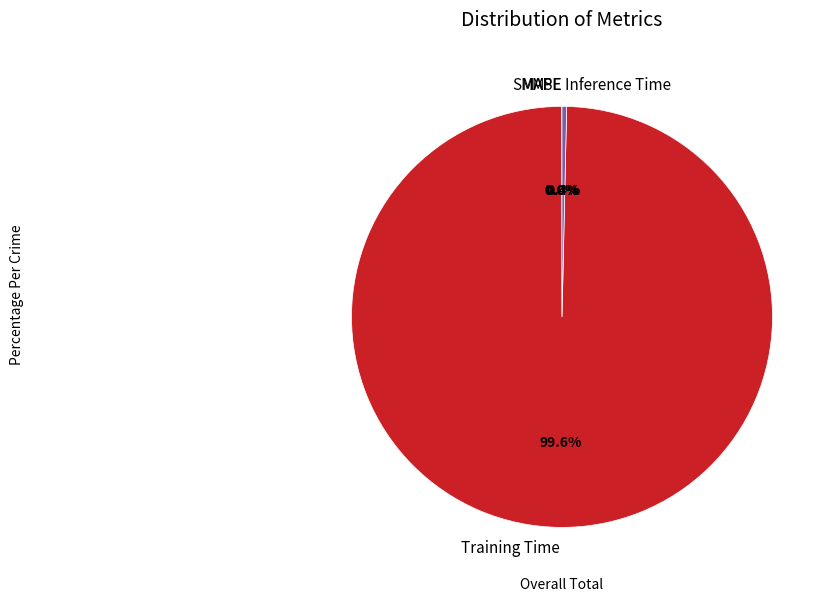

To the nearest percent, what is the average slice percentage?

20%